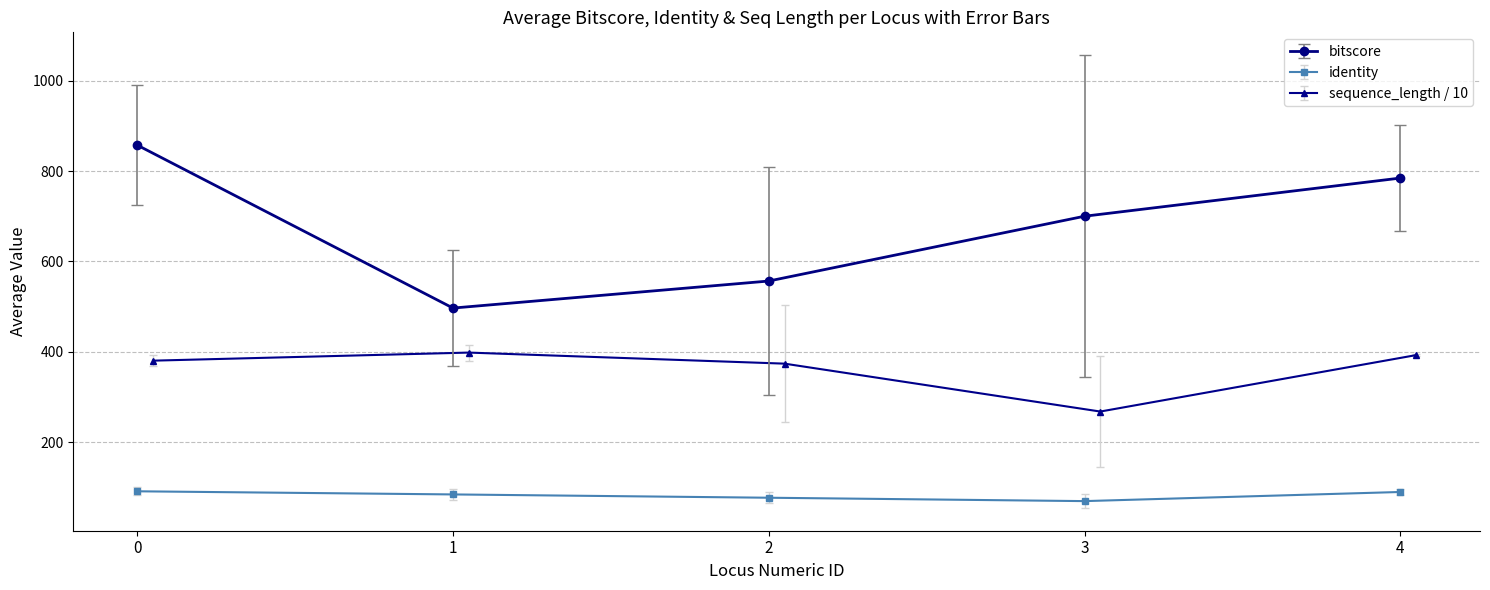

What is the maximum value for bitscore?

857.5